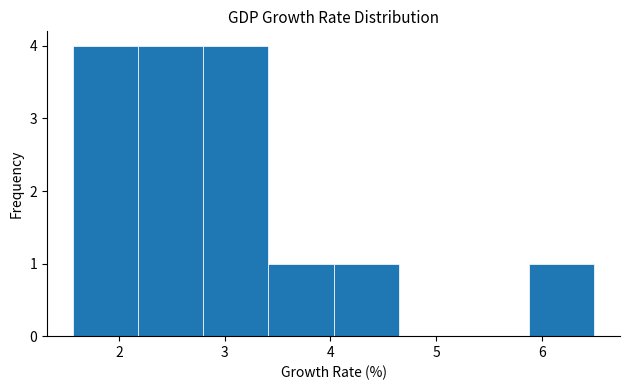

How tall is the bar that spans 5.9 to 6.5 on the x-axis? Neither the bar edges nor the heights are printed on the chart, so give them approximately, as read against the axes.

1